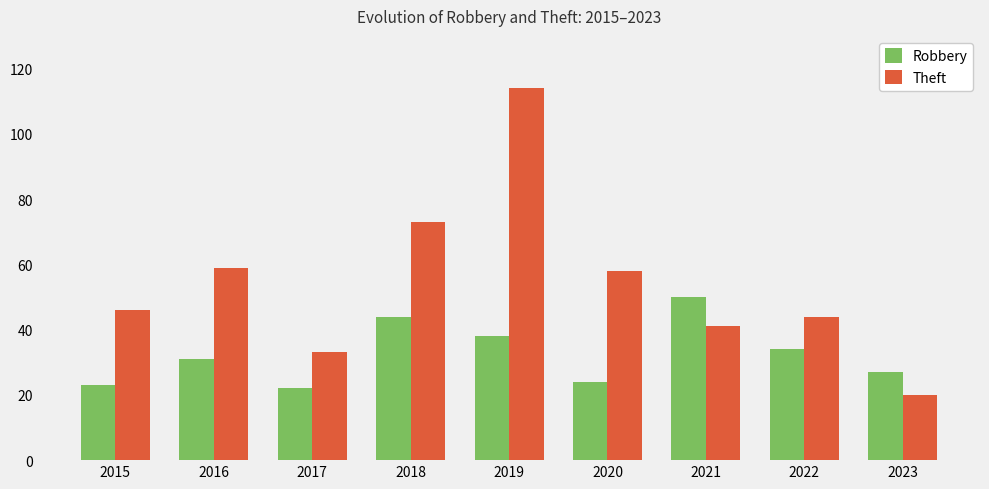

True or false: Theft has a value of 46 at 2015.

True